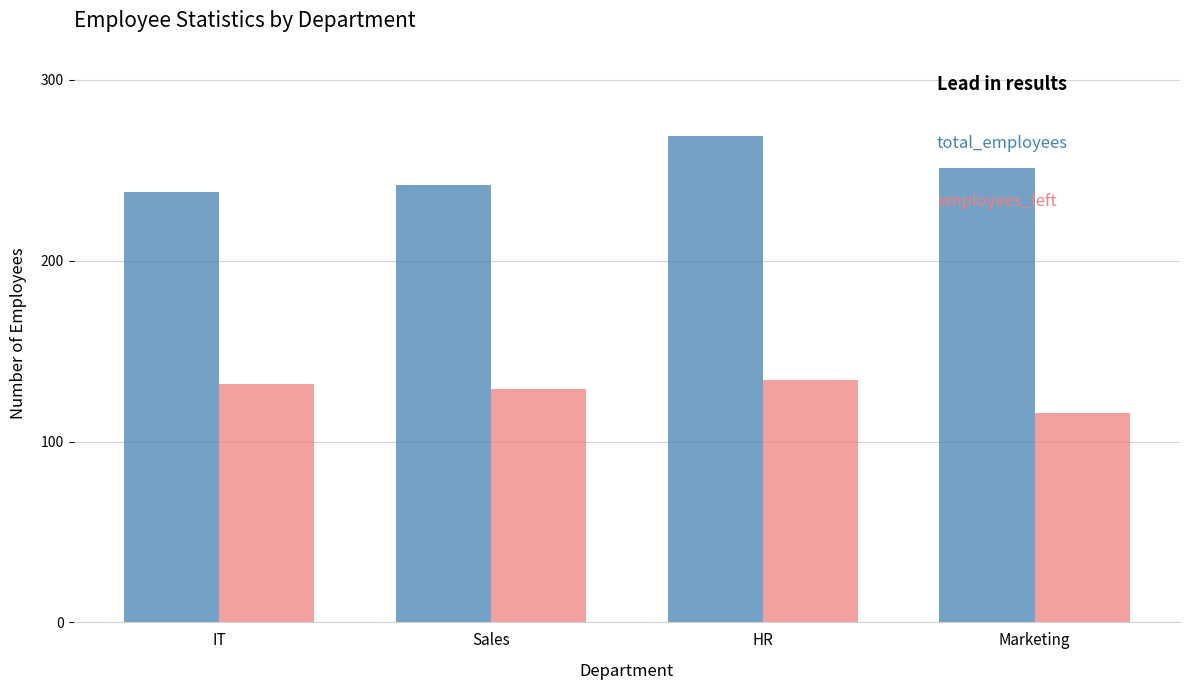

What is the spread (max minus min) of values at IT?

106